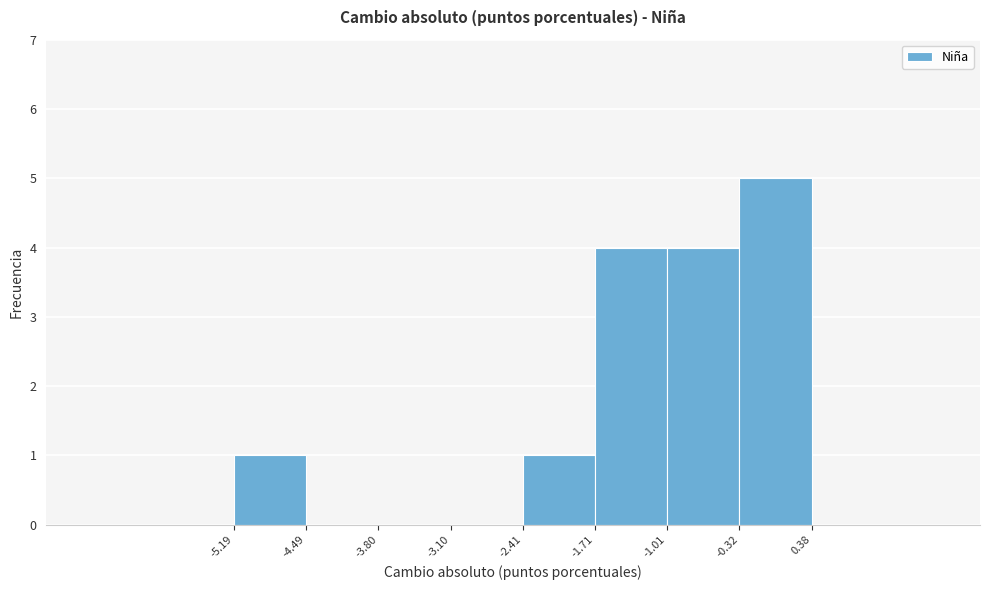

Reading left to right, transcribe this chart: for each bar, give the range it covers on the x-axis and its height. The values are not printed on the chart, so give them approximately, as read against the axis.

-5.19 to -4.49: 1
-4.49 to -3.80: 0
-3.80 to -3.10: 0
-3.10 to -2.41: 0
-2.41 to -1.71: 1
-1.71 to -1.01: 4
-1.01 to -0.32: 4
-0.32 to 0.38: 5